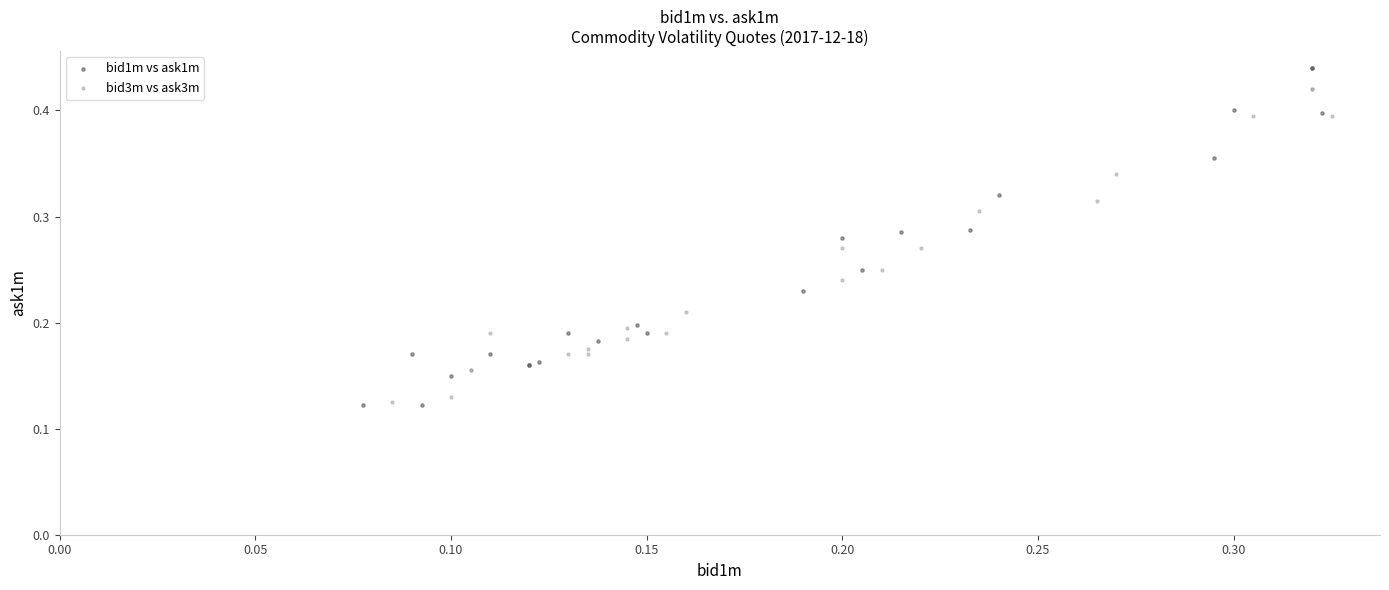

What are all the series names shown in the legend?

bid1m vs ask1m, bid3m vs ask3m